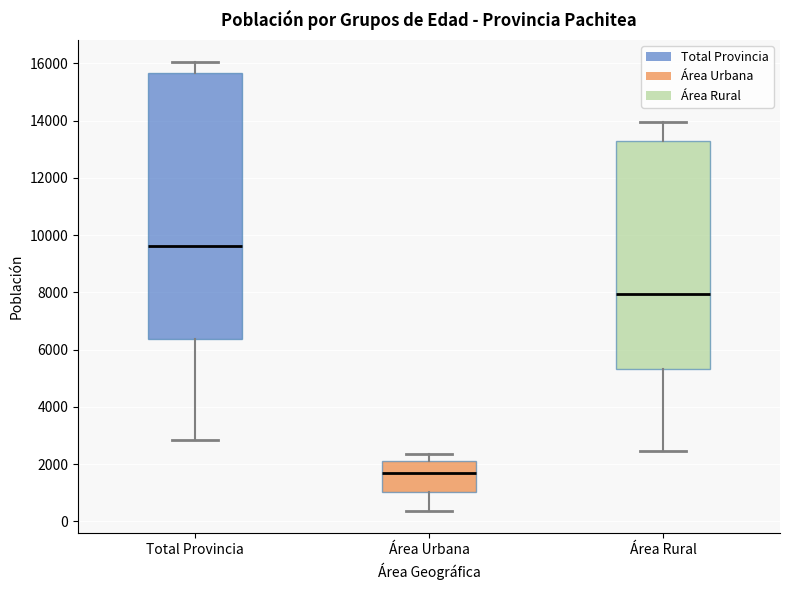

Reading left to right, read every box against the y-axis: the position of its median line, the range the box covers, and the ends of its whiskers. The values are not printed on the chart, so give them approximately, as read against the axis.

Total Provincia: median 9600, box 6400 to 15600, whiskers 2800 to 16000
Área Urbana: median 1600, box 1000 to 2000, whiskers 400 to 2400
Área Rural: median 8000, box 5400 to 13400, whiskers 2400 to 14000